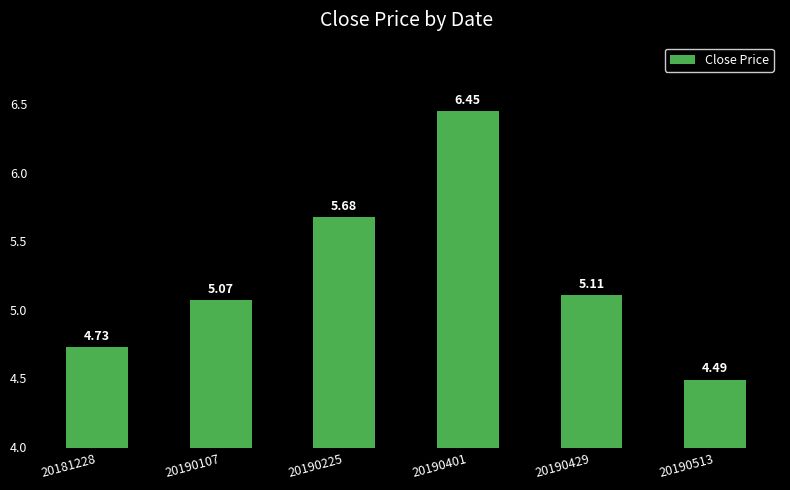

What is the sum of all values?

31.5